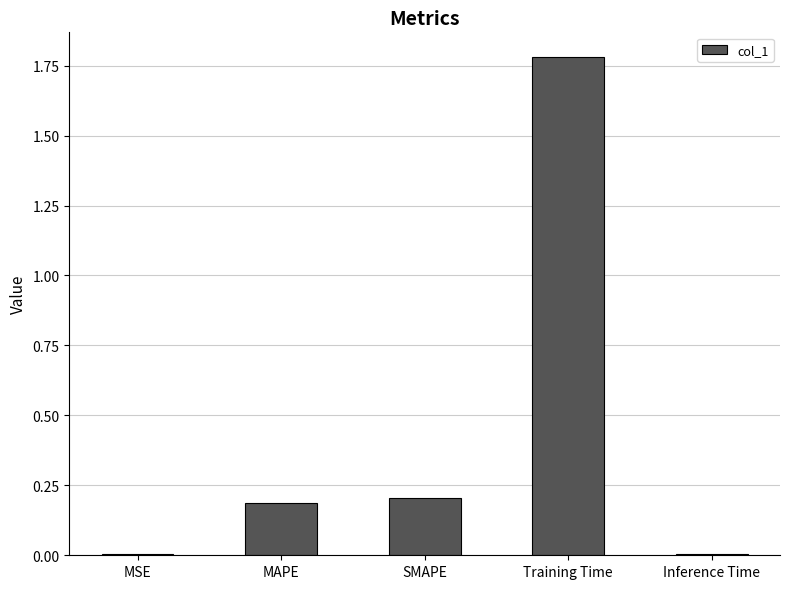

Is it true that the value at Inference Time is 0.0?

True